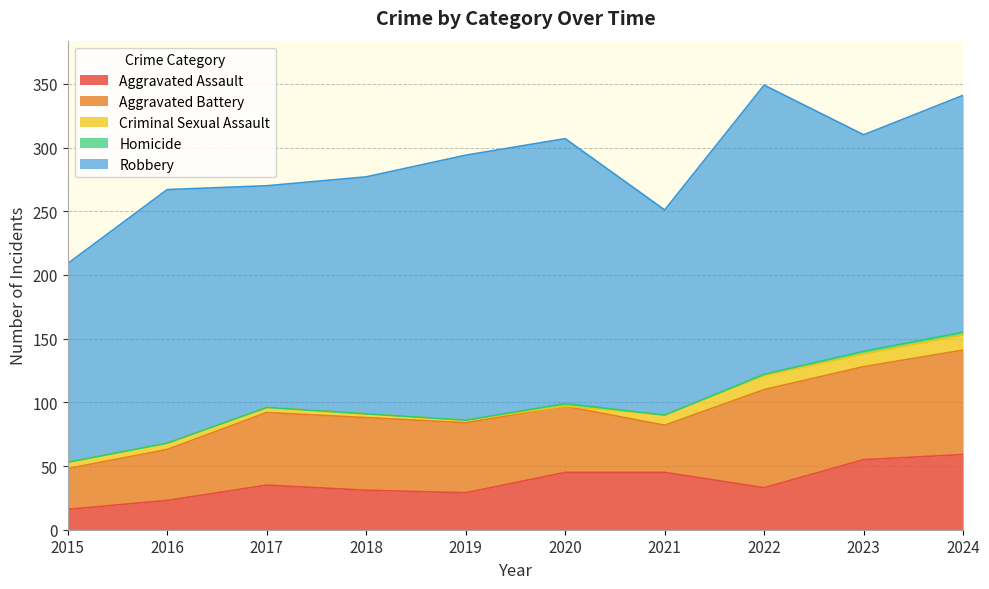

Where is the first local maximum for Criminal Sexual Assault?

2022